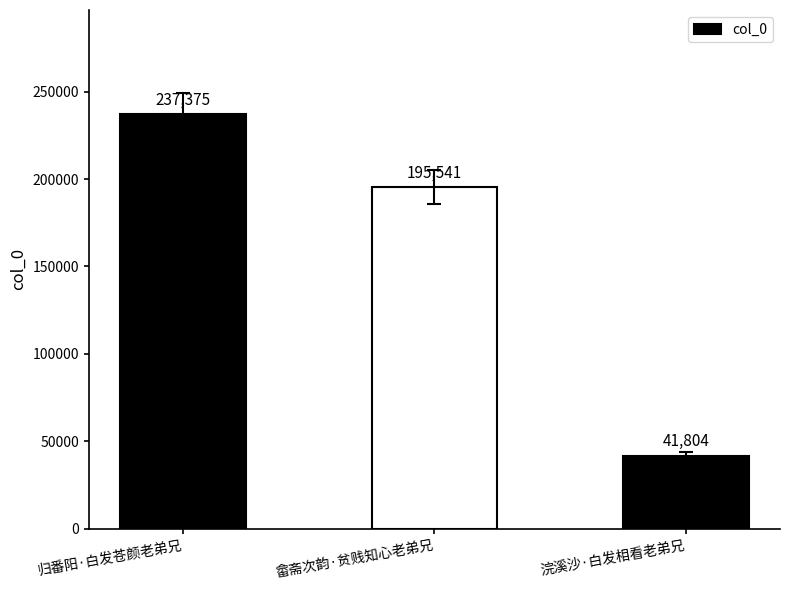

Which label corresponds to the largest value in the chart?

归番阳·白发苍颜老弟兄